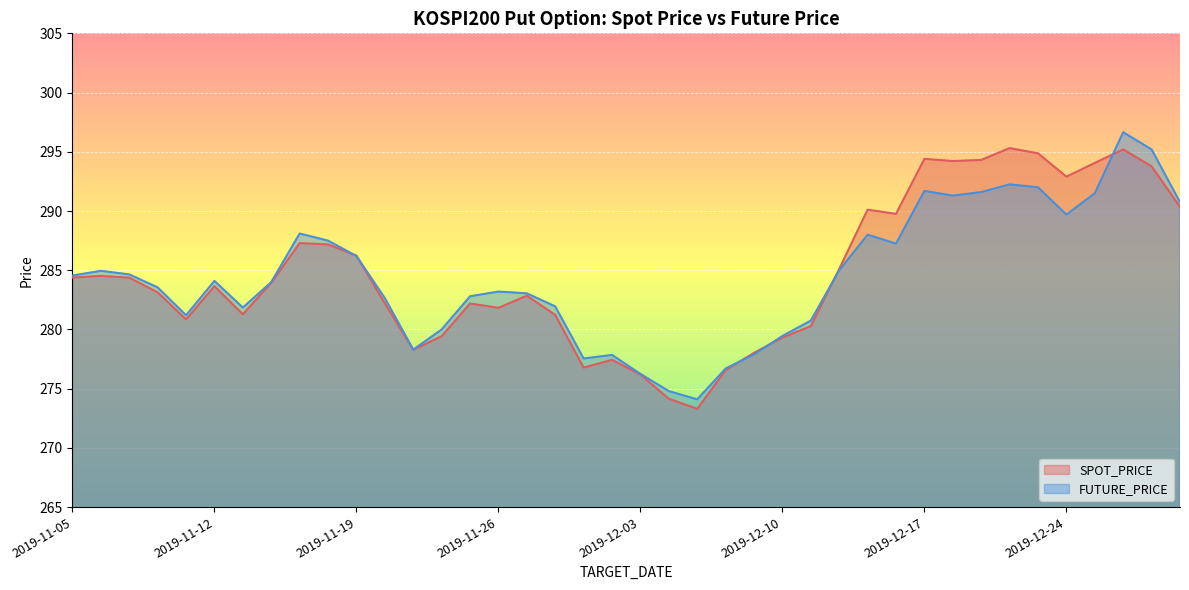

Rank the series at 2019-12-05 from highest to lowest value.

FUTURE_PRICE, SPOT_PRICE